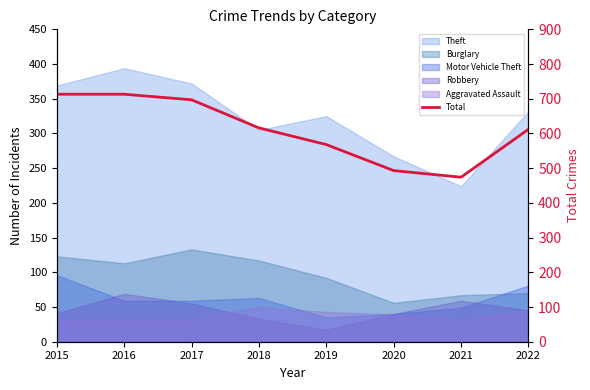

The value at 2022 is 612. True or false?

True